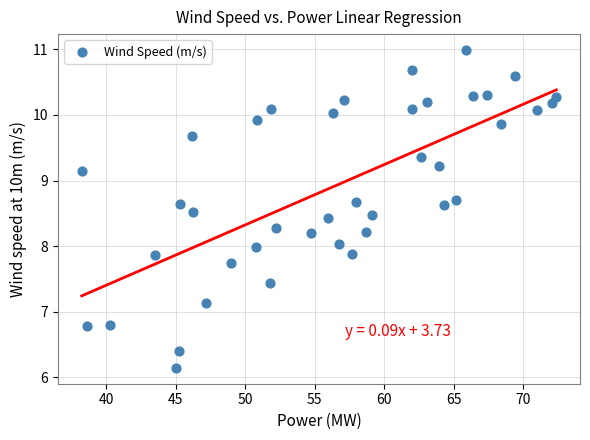

What is the range of X values (max minus min)?

34.1